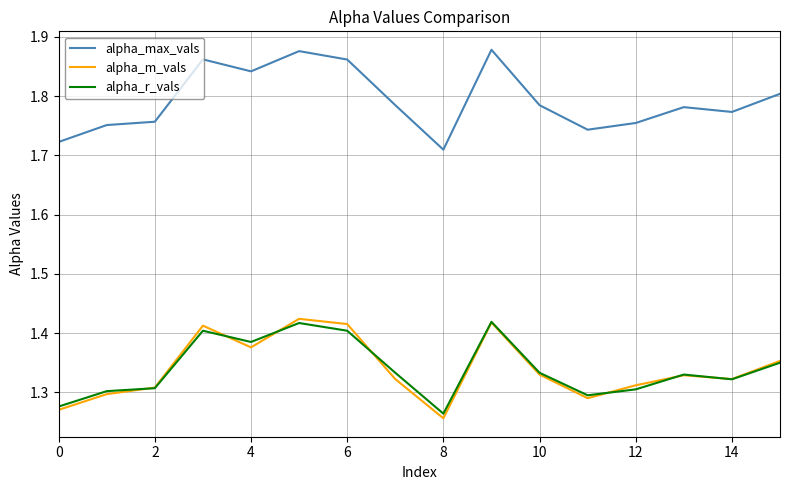

True or false: alpha_m_vals and alpha_max_vals intersect in this chart.

False